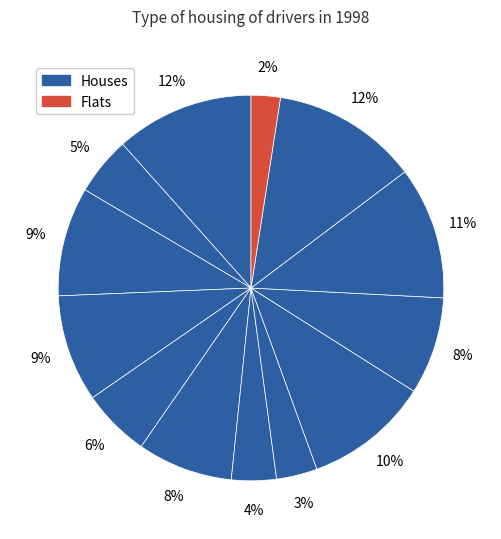

To the nearest percent, what is the difference between the largest and smallest slice percentages?

10%